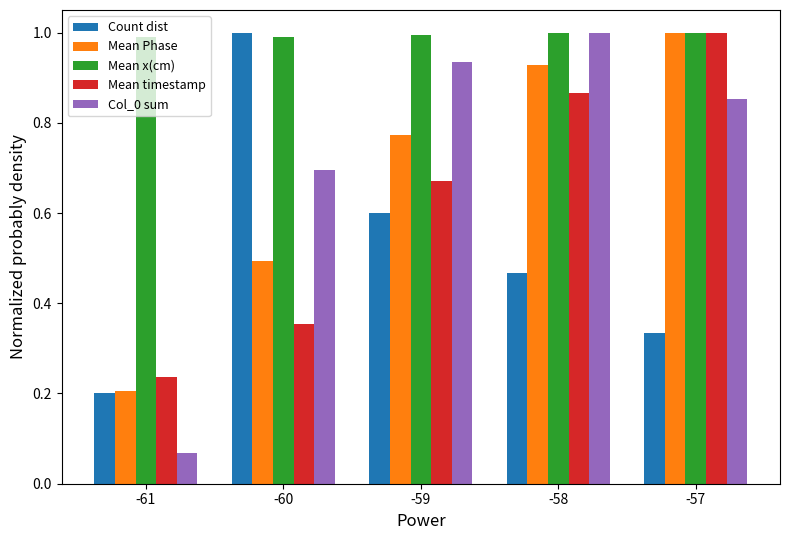

At which category does the chart reach its minimum across all series?

-61